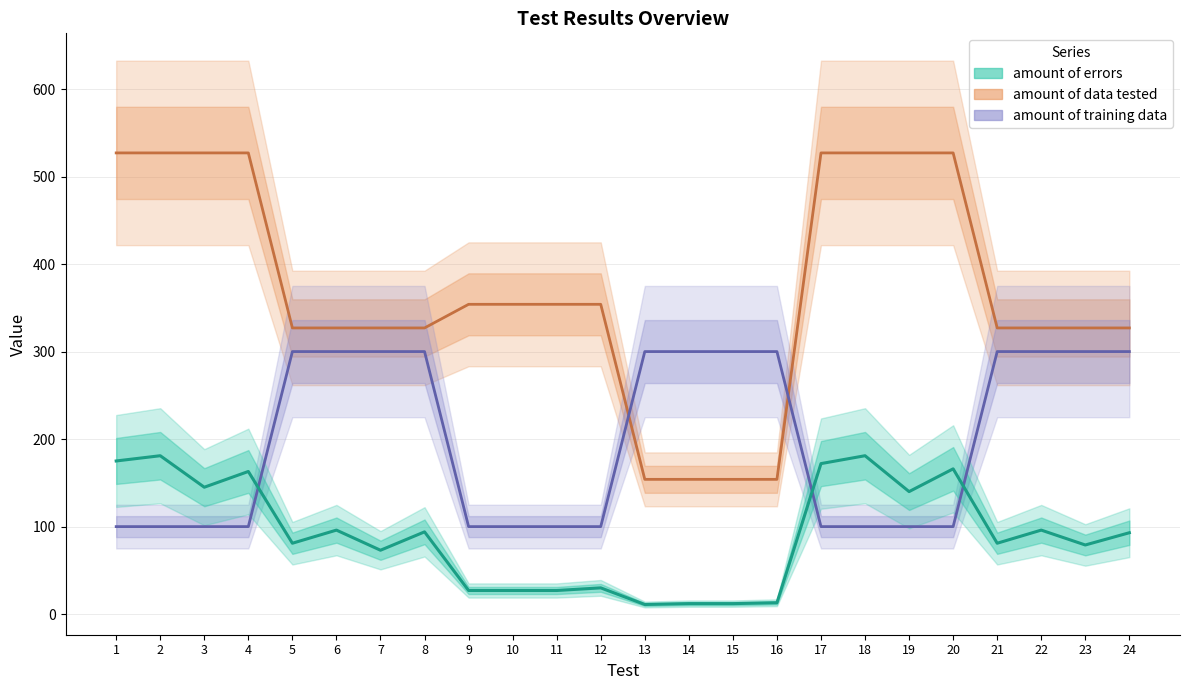

Does the chart have visible grid lines?

Yes